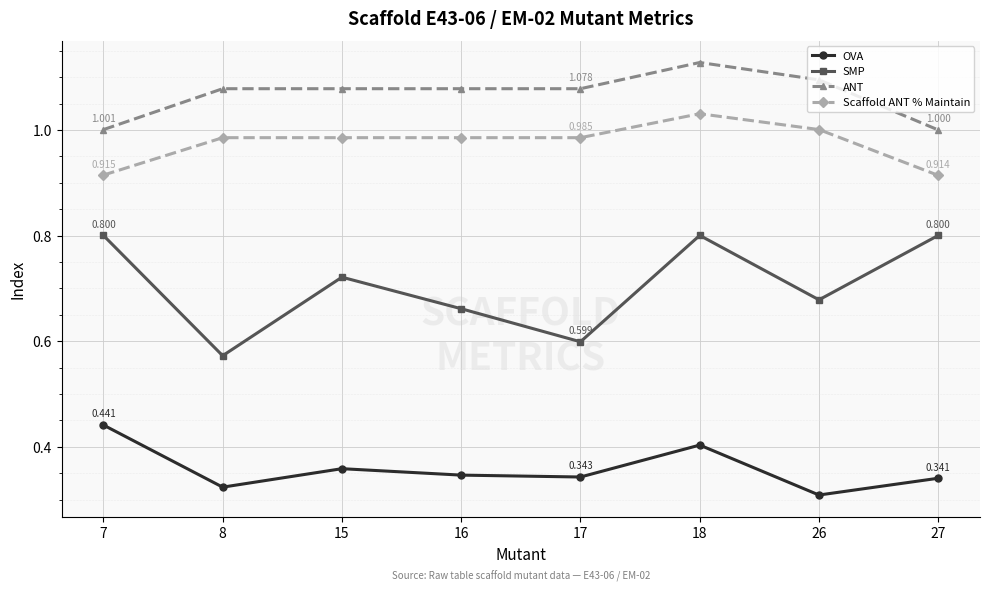

At which category is the sum across all series the highest?

18